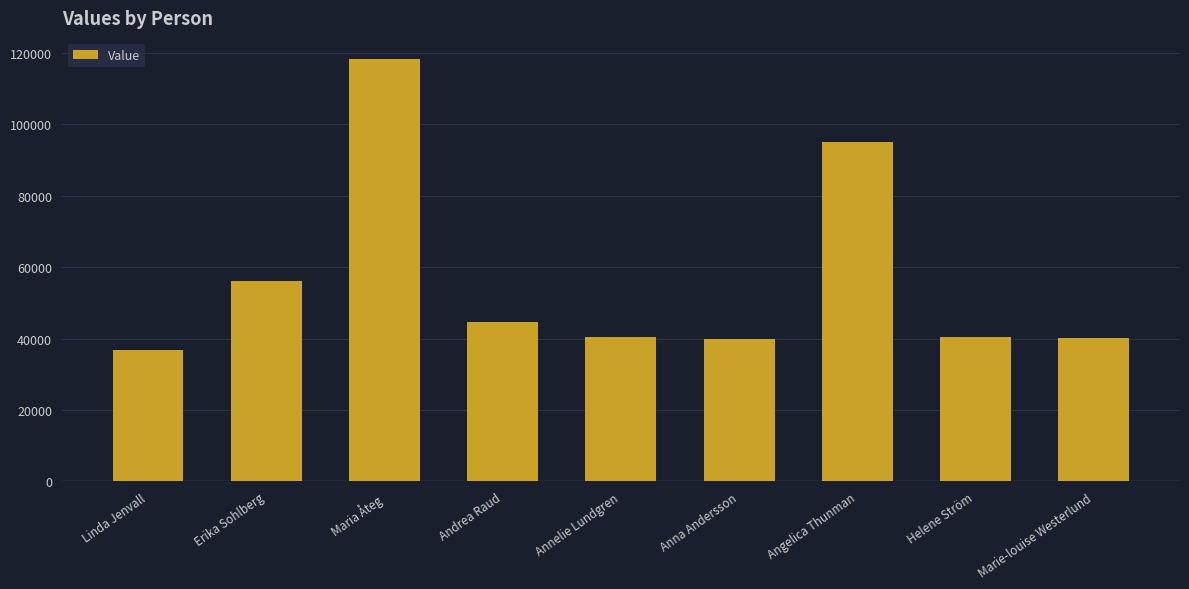

What is the label of the 9th bar from the right?

Linda Jenvall